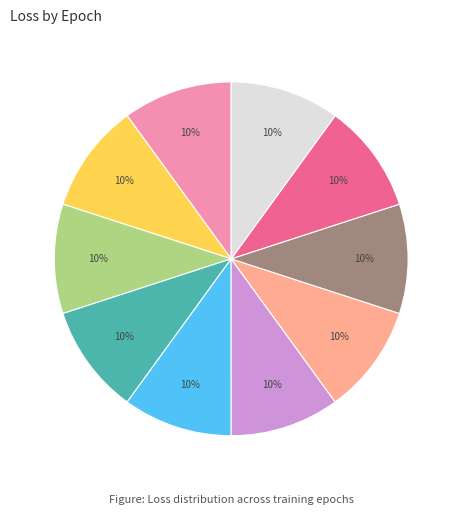

Count the number of slices in the pie.

10